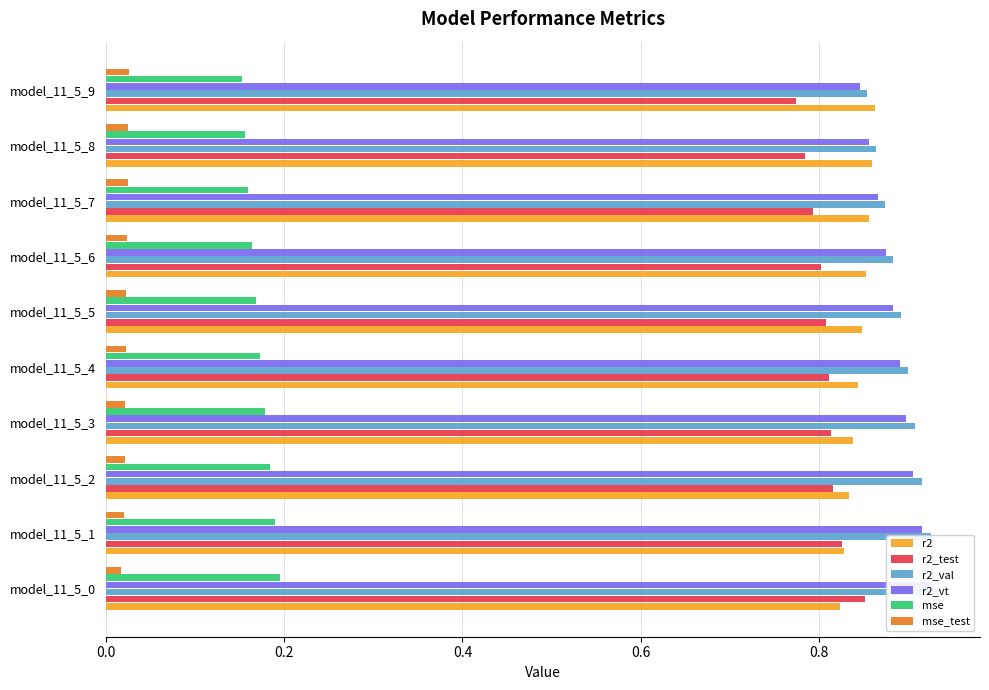

What are all the series names shown in the legend?

r2, r2_test, r2_val, r2_vt, mse, mse_test